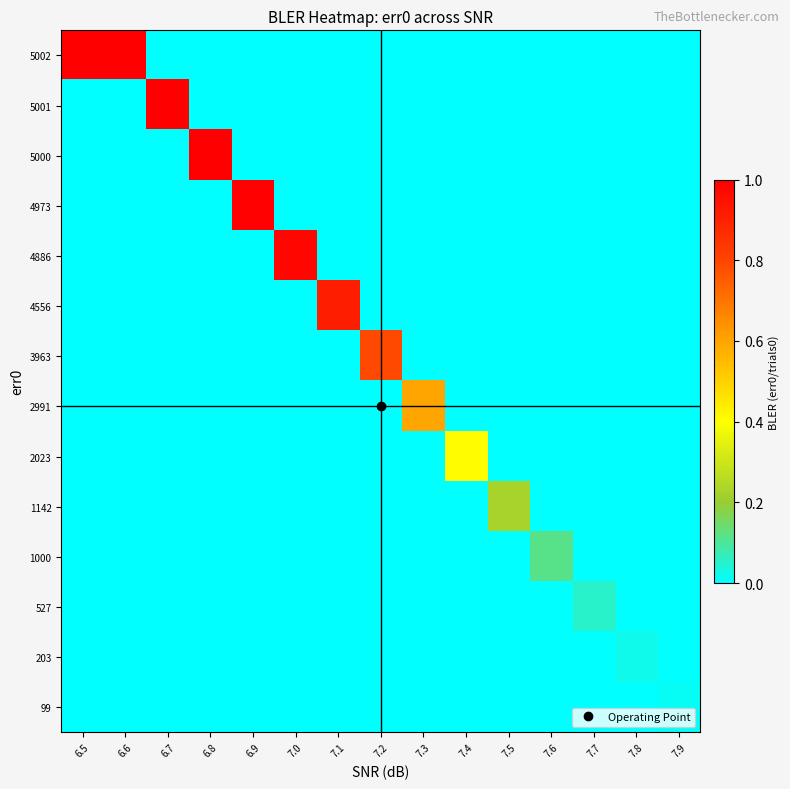

What is the greatest value displayed?

1.0